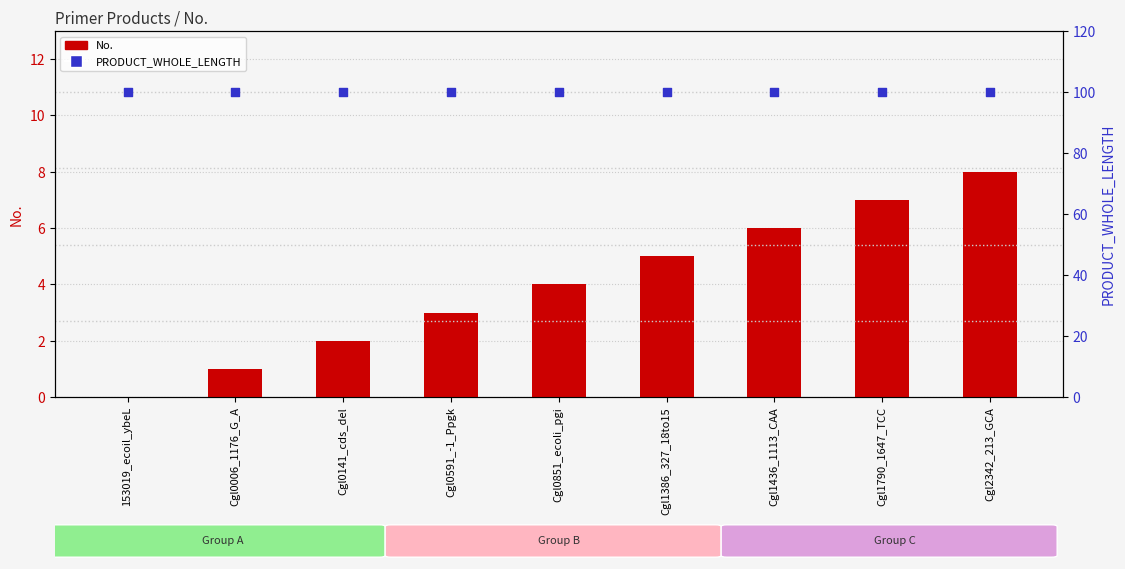

Which series contains the highest Y value?

PRODUCT_WHOLE_LENGTH